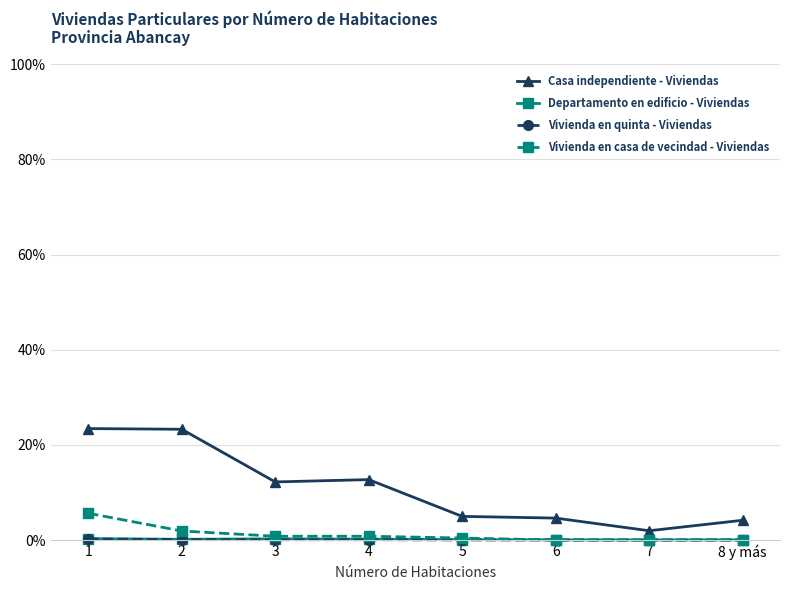

Count the number of data series in this chart.

4